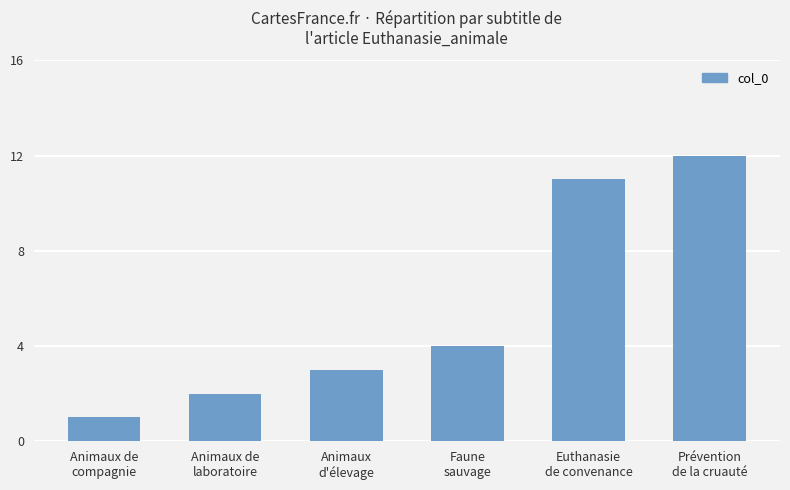

Rank the categories by value from highest to lowest.

Prévention
de la cruauté, Euthanasie
de convenance, Faune
sauvage, Animaux
d'élevage, Animaux de
laboratoire, Animaux de
compagnie